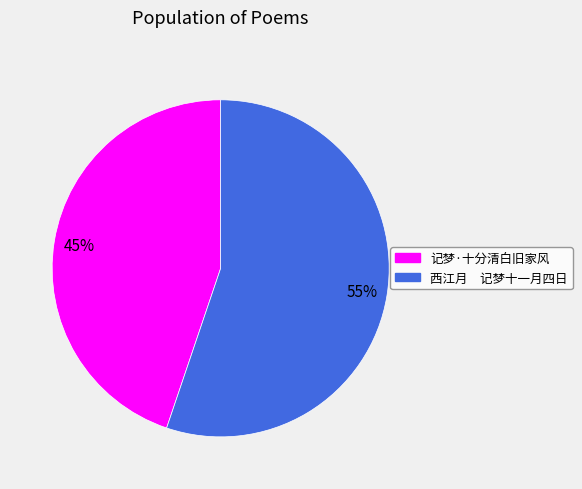

To the nearest percent, what is the combined percentage of 西江月 记梦十一月四日 and 记梦·十分清白旧家风?

100%